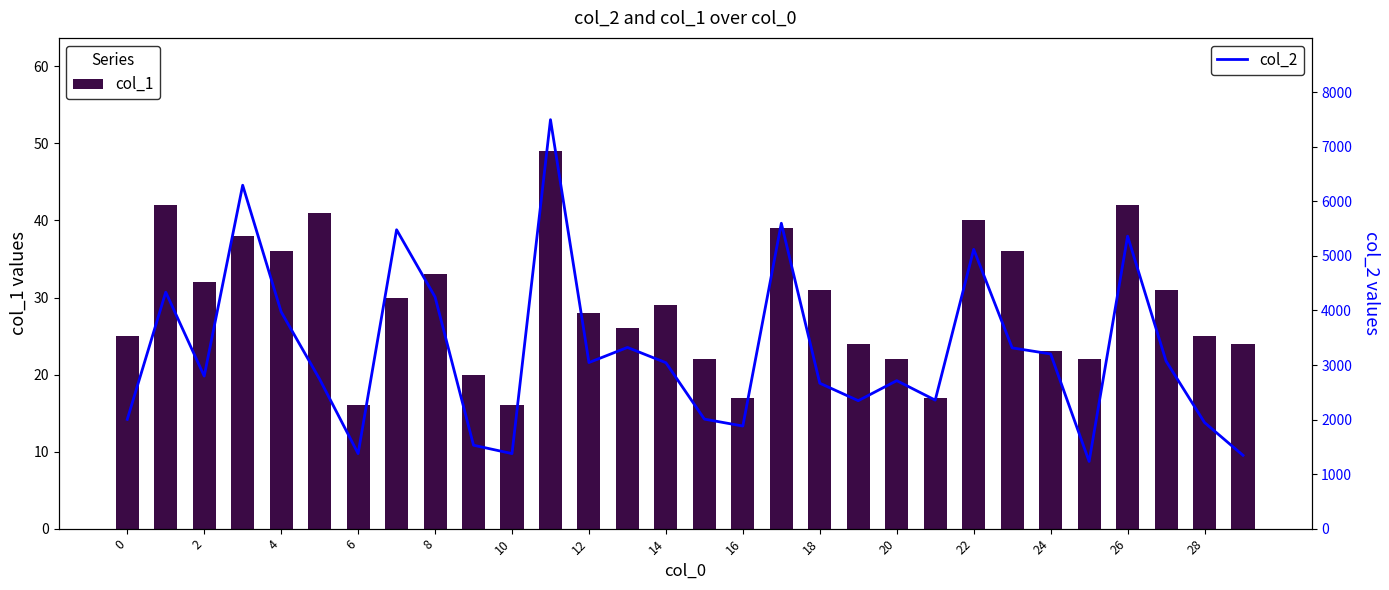

Is the value of col_1 at 0 greater than the value of col_2 at 16?

No